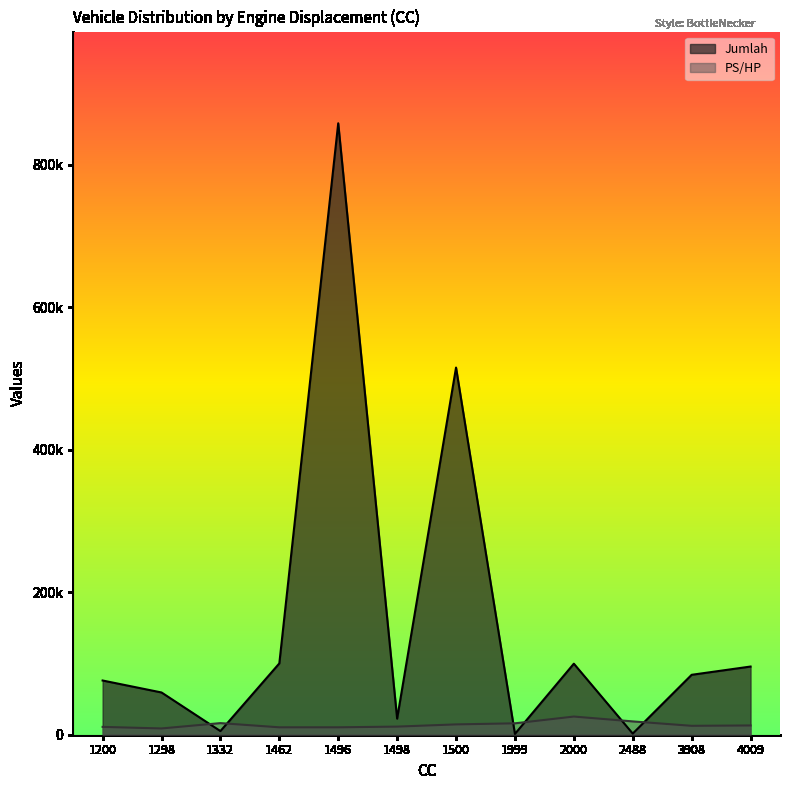

Count the number of data series in this chart.

2